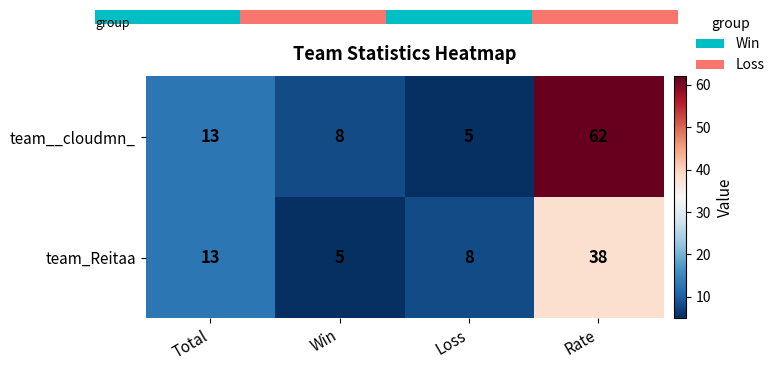

At which category is the sum across all series the highest?

Rate